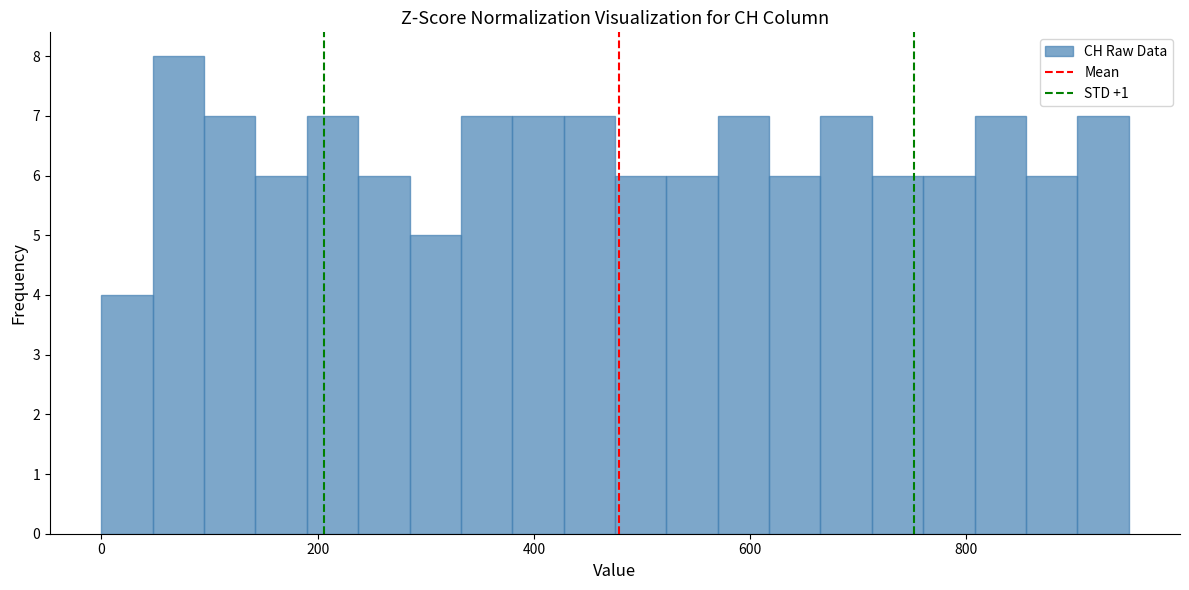

Read against the x-axis, roughly where is the centre of the tallest bar?

80